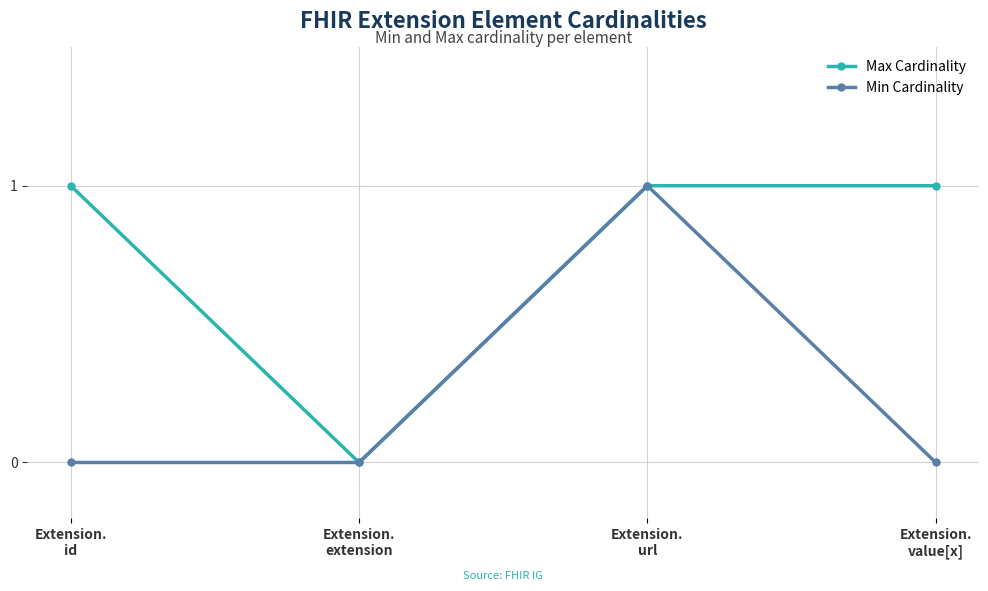

Is this an area chart (filled region under the line)?

No